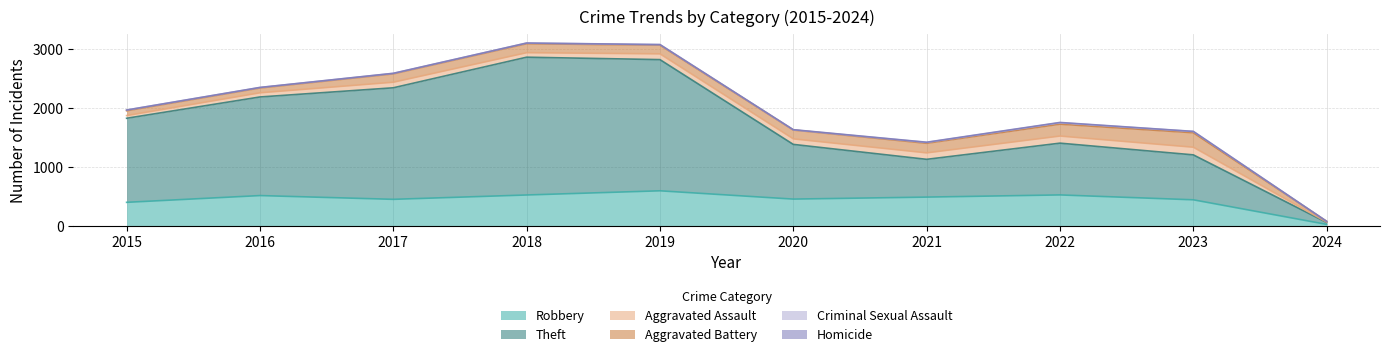

Reading left to right, transcribe all the data shown in this chart.

Robbery: 395	510	446	520	591	450	484	521	438	20
Theft: 1429	1676	1896	2342	2230	930	642	880	764	33
Aggravated Assault: 46	71	95	77	98	94	110	121	130	6
Aggravated Battery: 82	82	142	152	148	150	163	202	246	12
Criminal Sexual Assault: 12	8	8	11	8	3	14	24	21	0
Homicide: 0	1	1	1	2	3	4	5	2	1